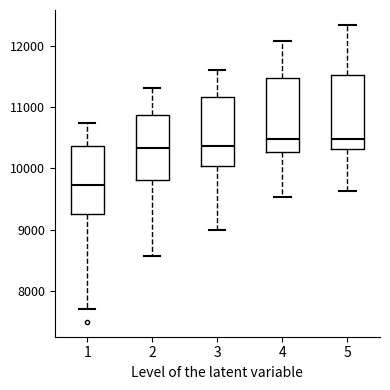

Which box's median line is the lowest?

1